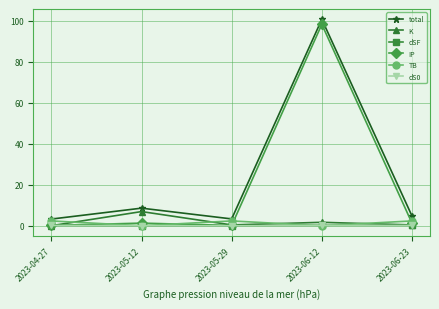

At which category does total reach its first local valley?

2023-05-29